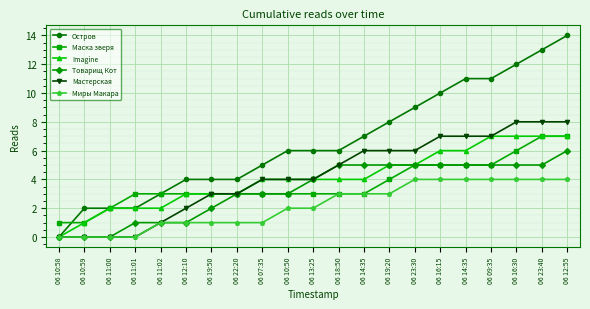

How many values in the Товарищ Кот series are below 4?

10